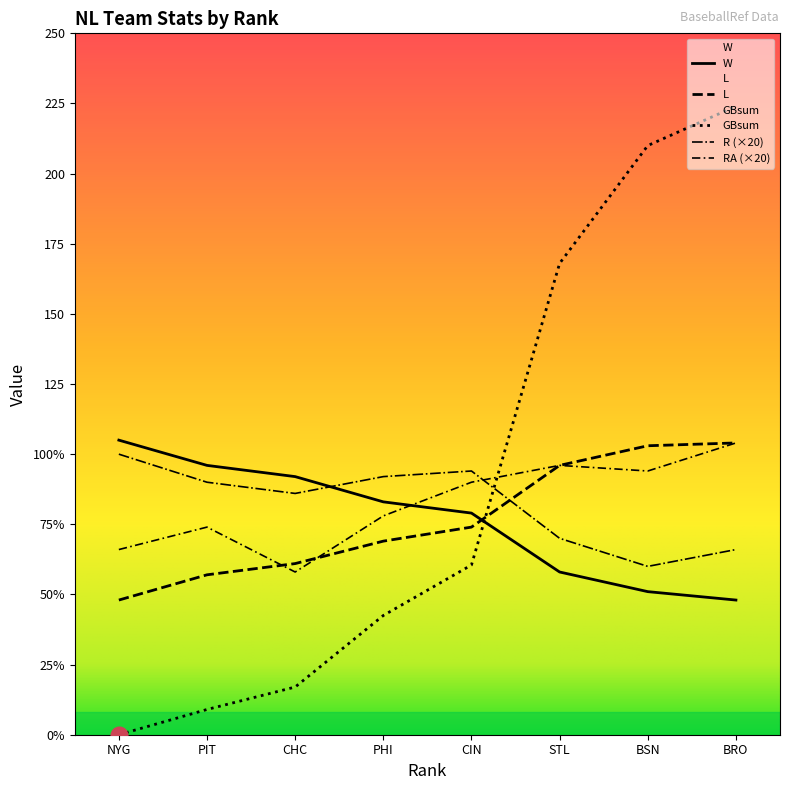

At which category is the sum across all series the highest?

BRO